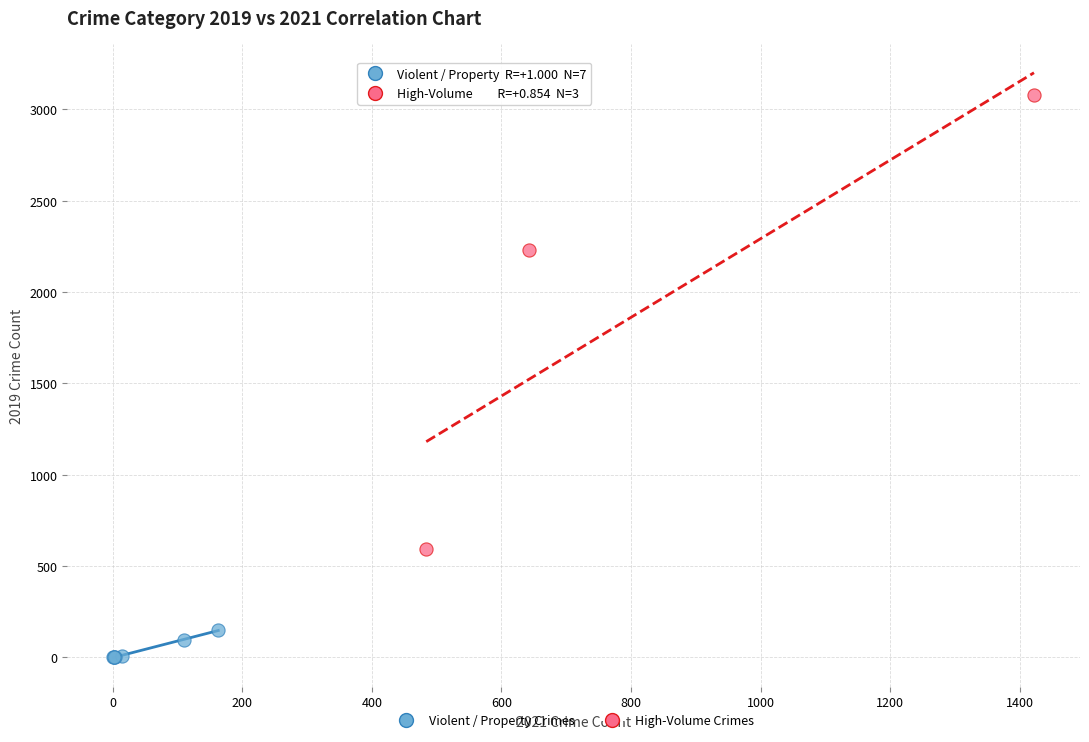

Which series contains the highest Y value?

High-Volume Crimes